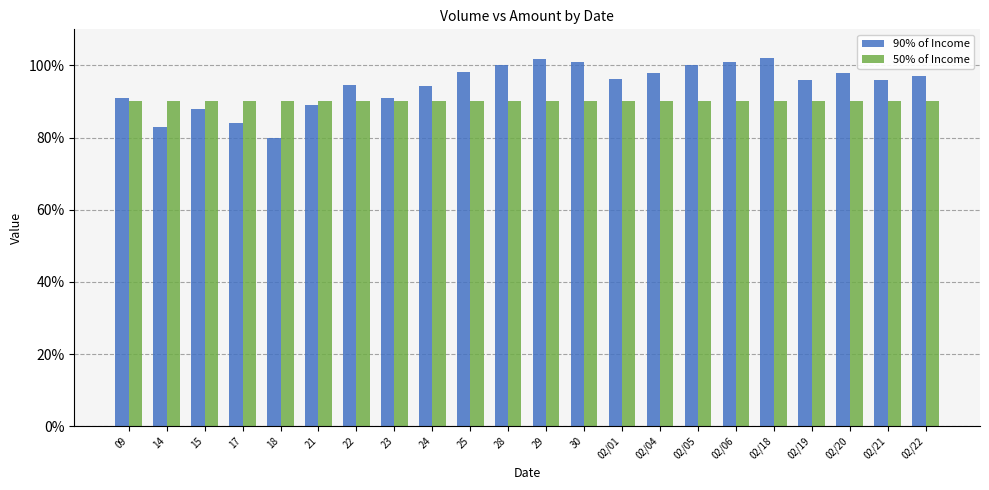

The value of 50% of Income at 02/05 is 1.2. True or false?

False